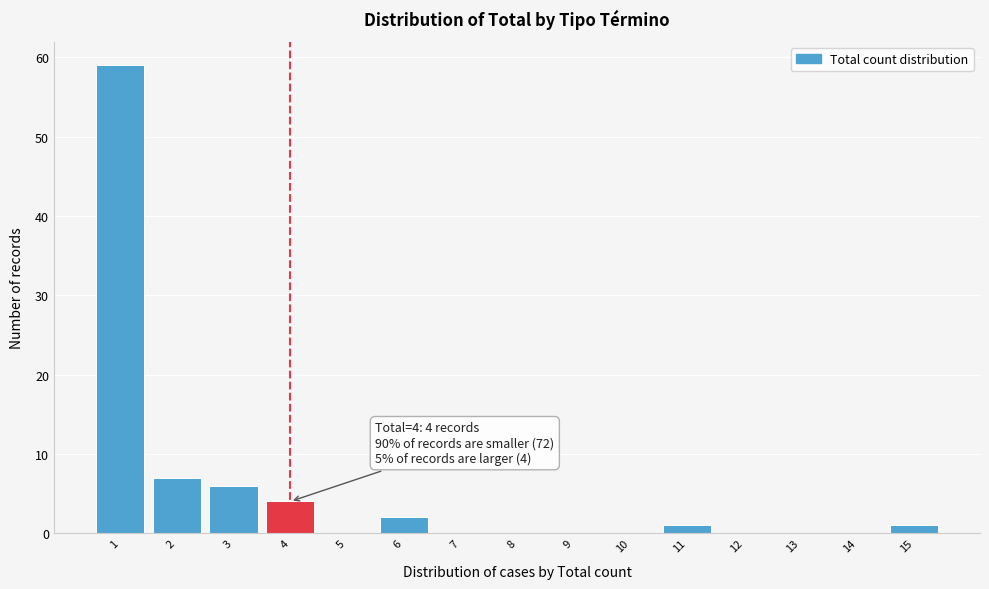

Which range on the x-axis has the tallest bar?

0.5 to 1.5